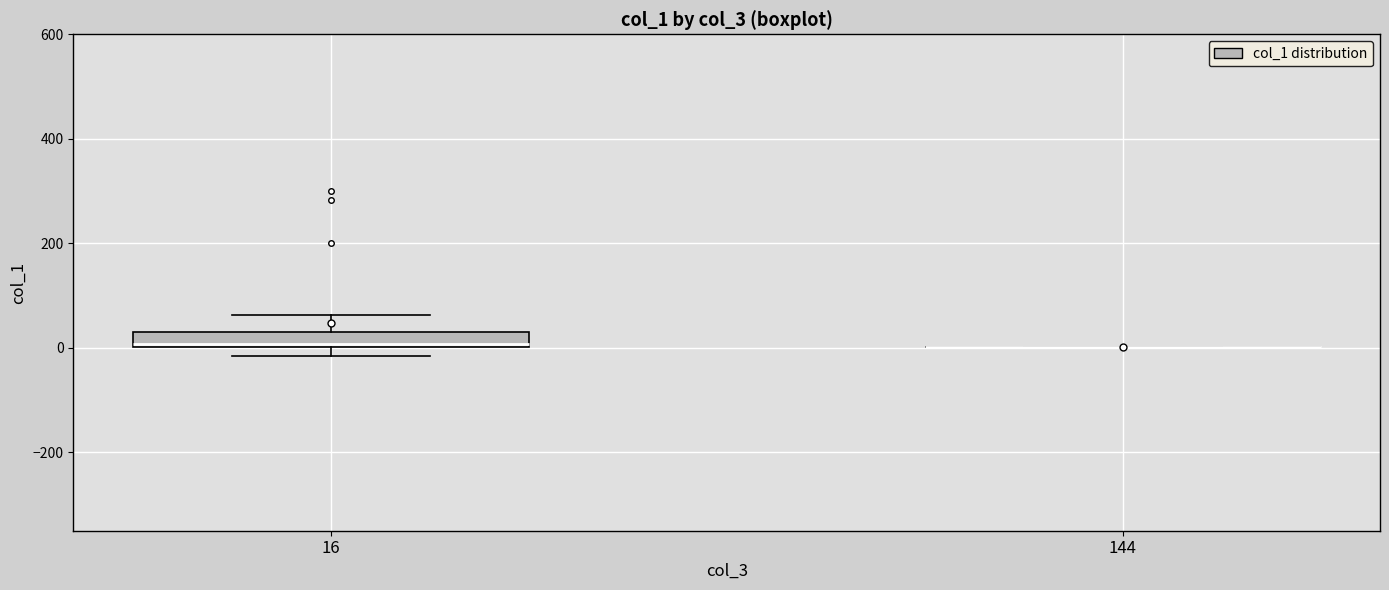

Comparing the boxes themselves (not the whiskers), which one is the tallest?

16